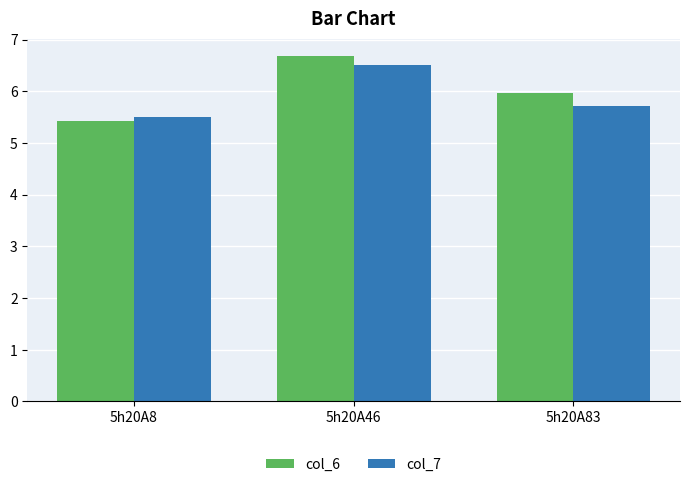

The value of col_6 at 5h20A83 is 1.9. True or false?

False